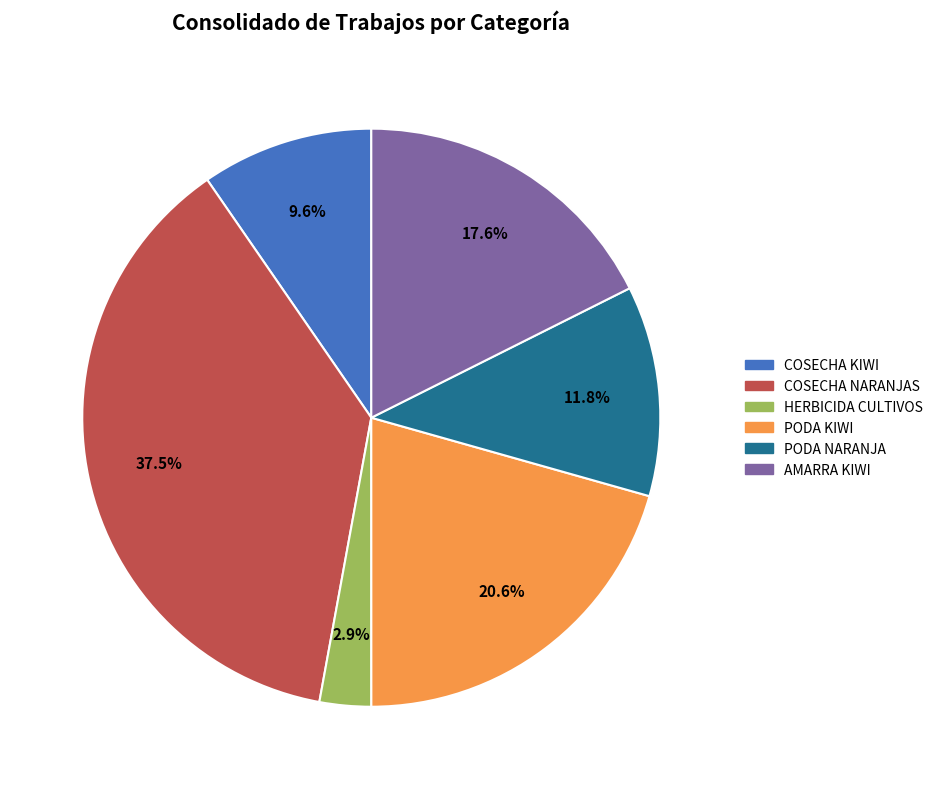

What percentage do PODA KIWI and HERBICIDA CULTIVOS together represent?

23.5%